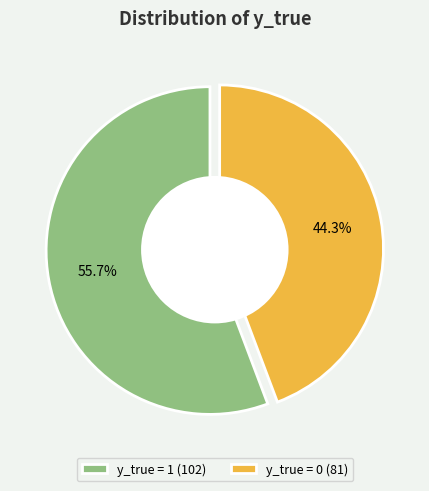

Is the sum of 1 and 0 greater than half?

Yes